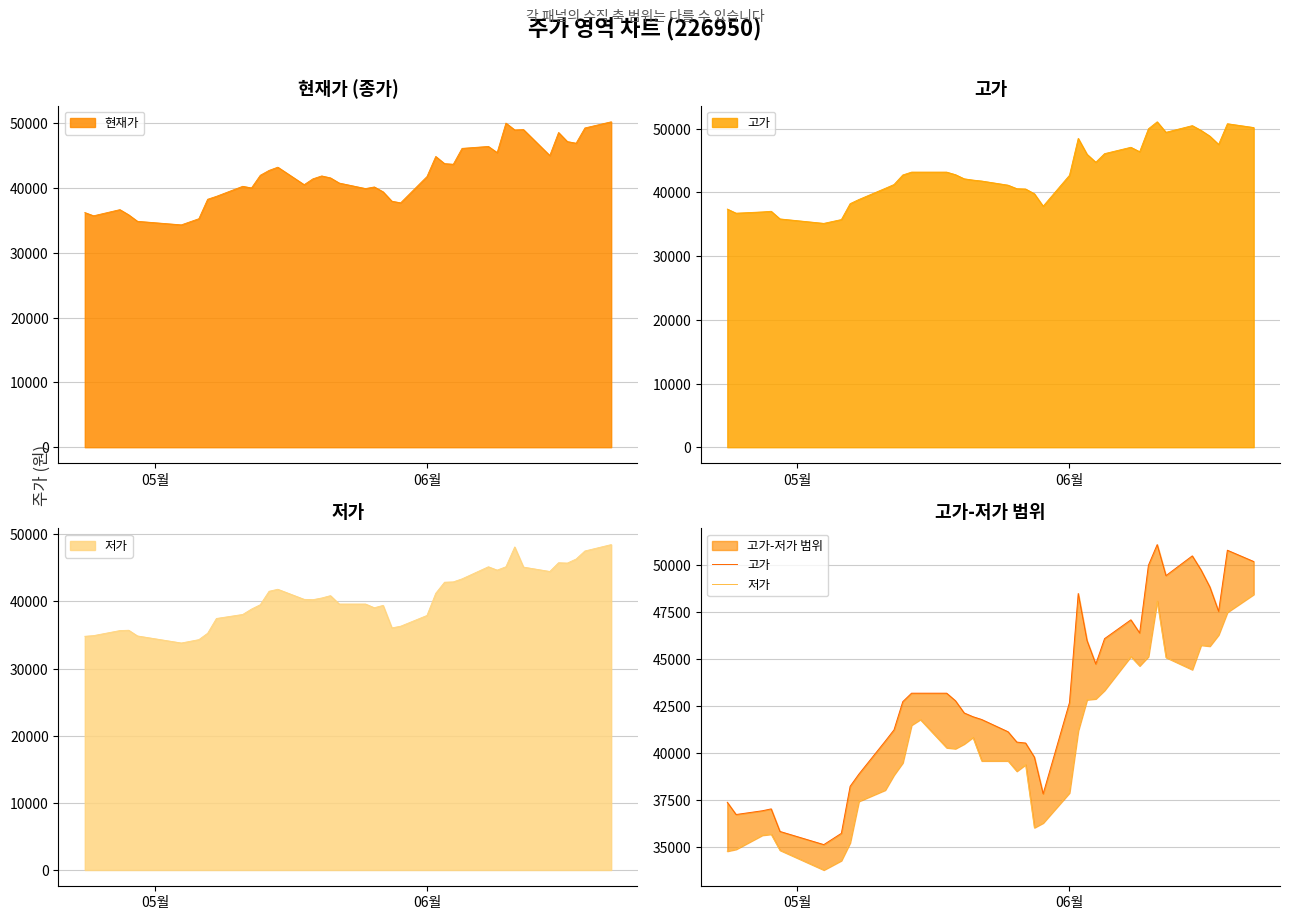

What is the maximum value for 현재가?

50200